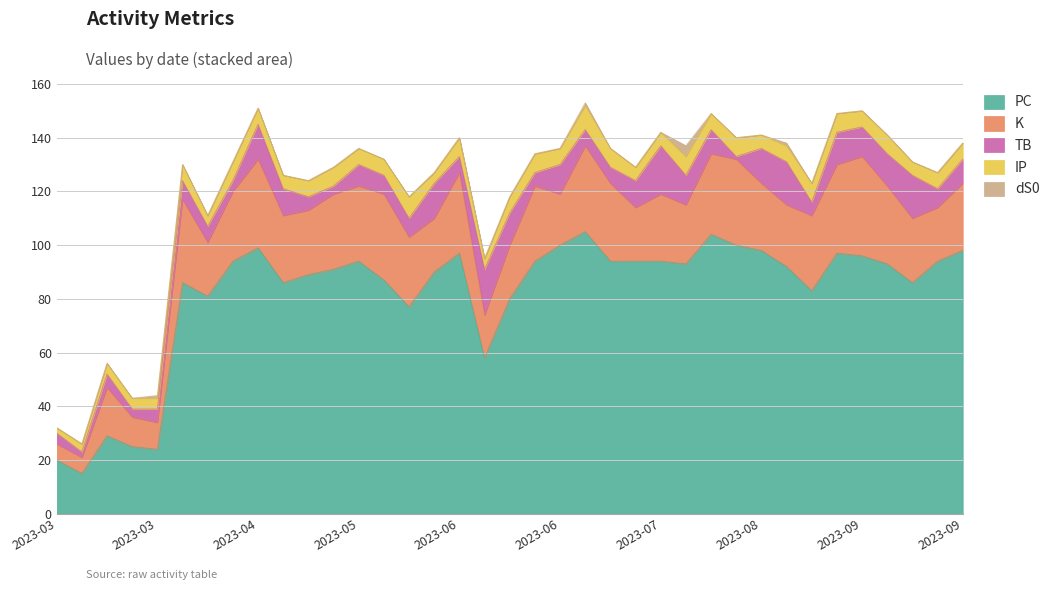

The value of TB at 2023-08-02 is 16. True or false?

False